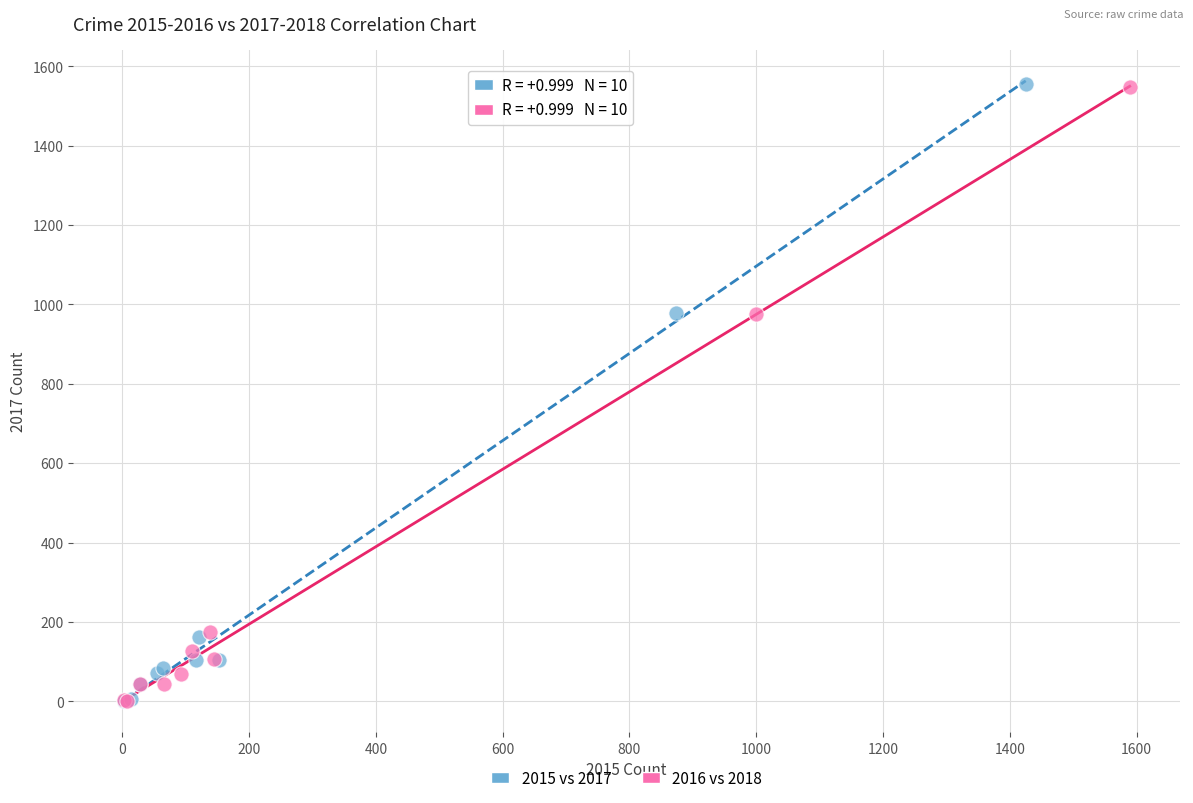

Which series has the widest spread of Y values?

2015 vs 2017